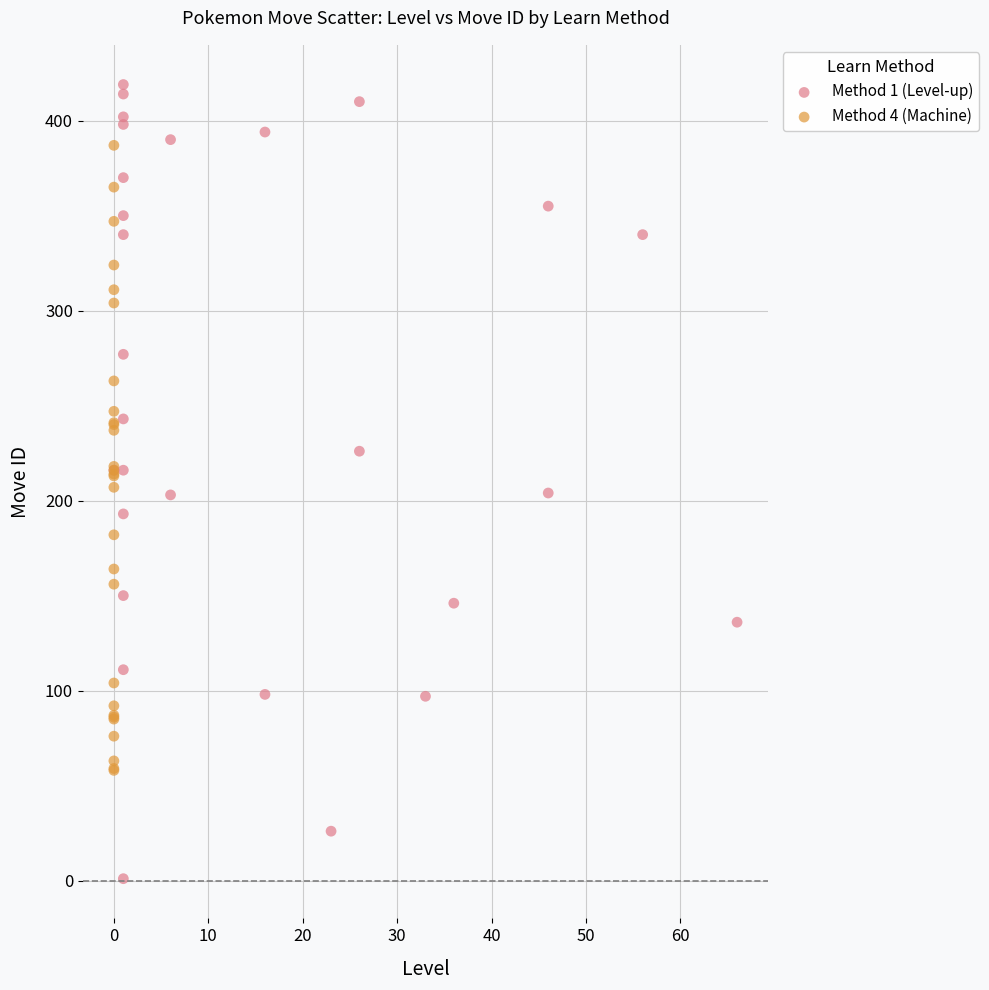

Which series contains the highest Y value?

Method 1 (Level-up)